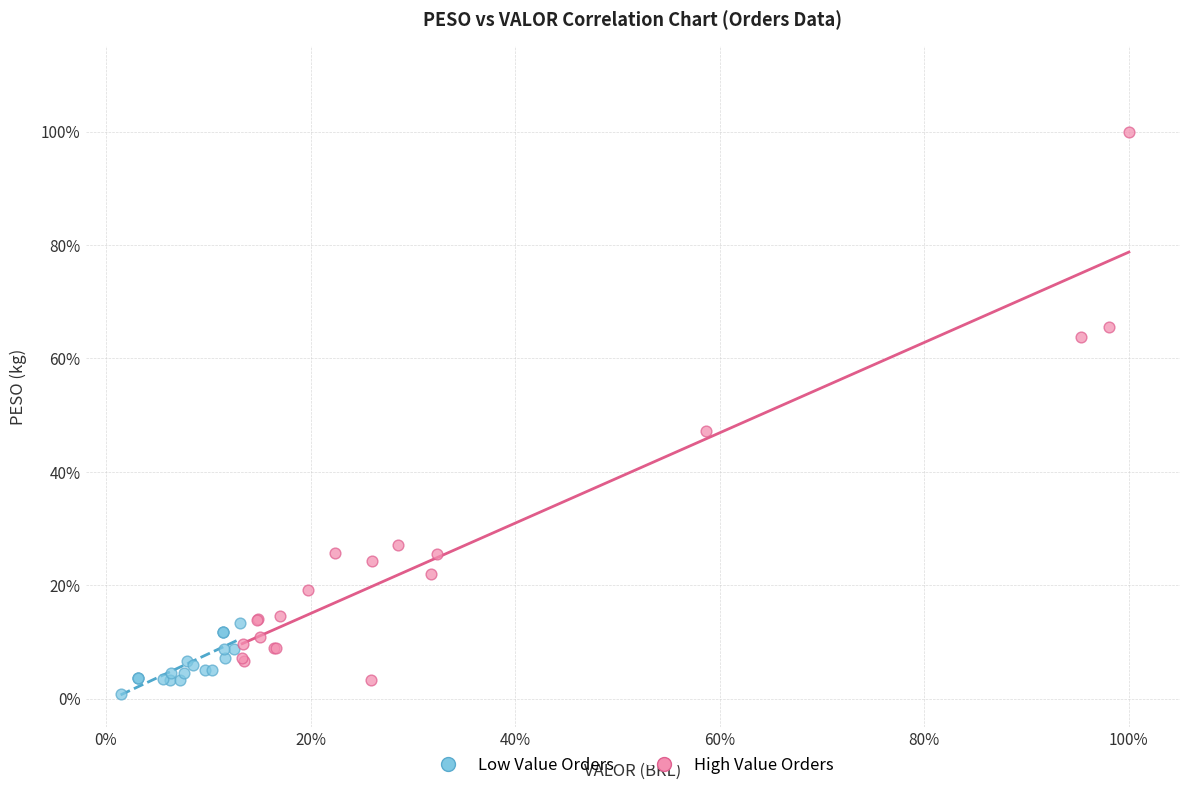

What are all the series names shown in the legend?

Low Value Orders, High Value Orders